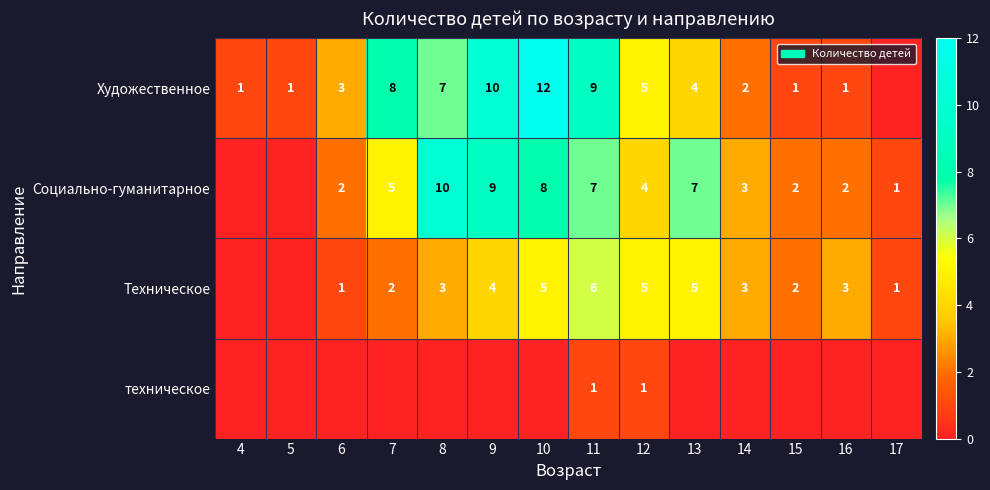

Is it true that Художественное equals 2 at 5?

False